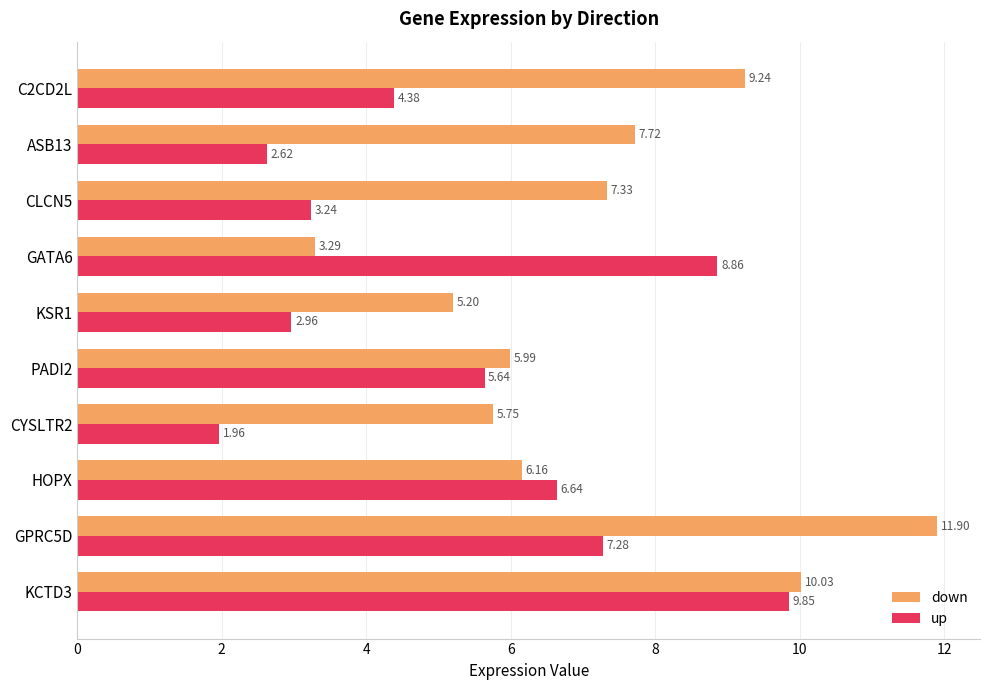

Which series has the widest spread of values?

down